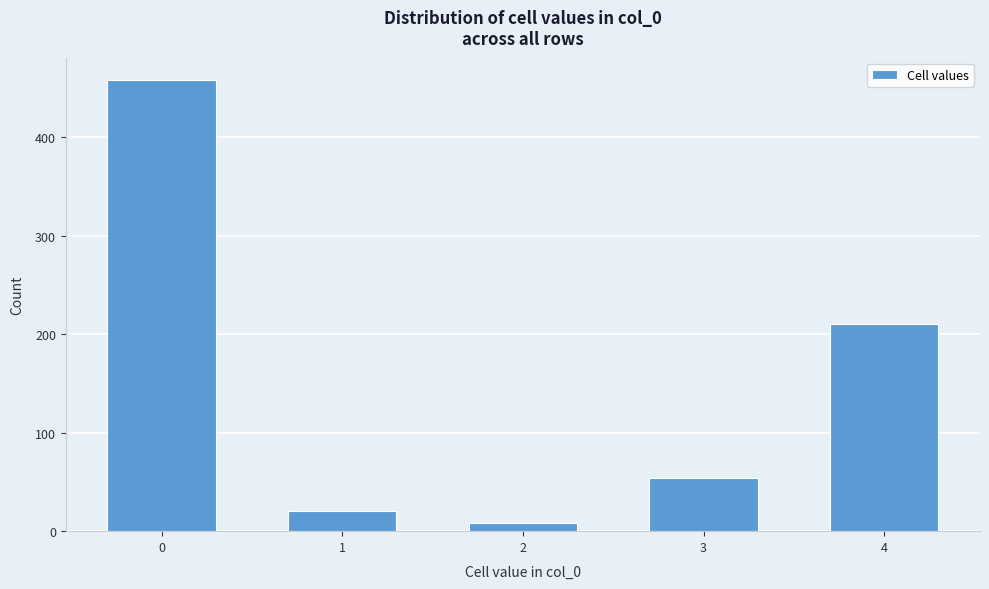

Reading left to right, extract all data points from this chart.

458	20	8	54	210